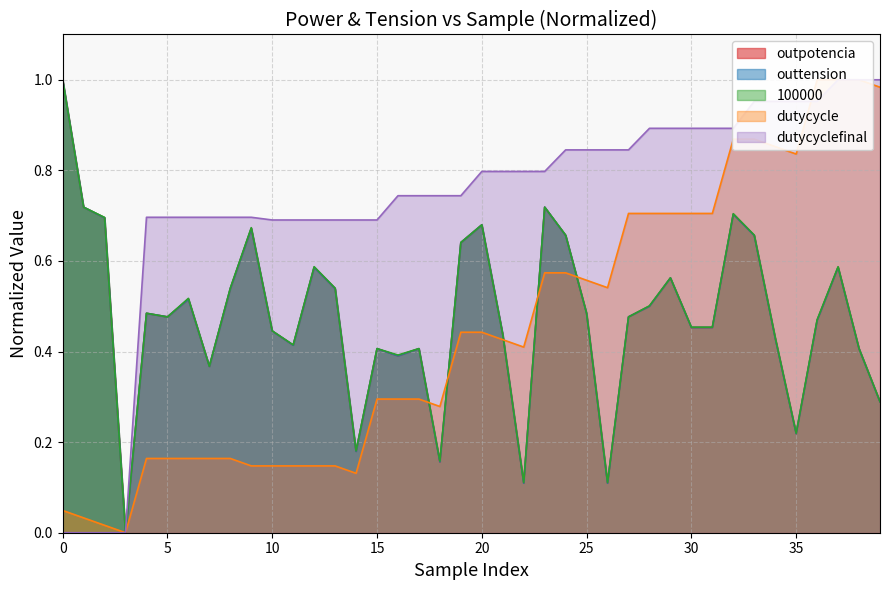

Does the chart have visible grid lines?

Yes